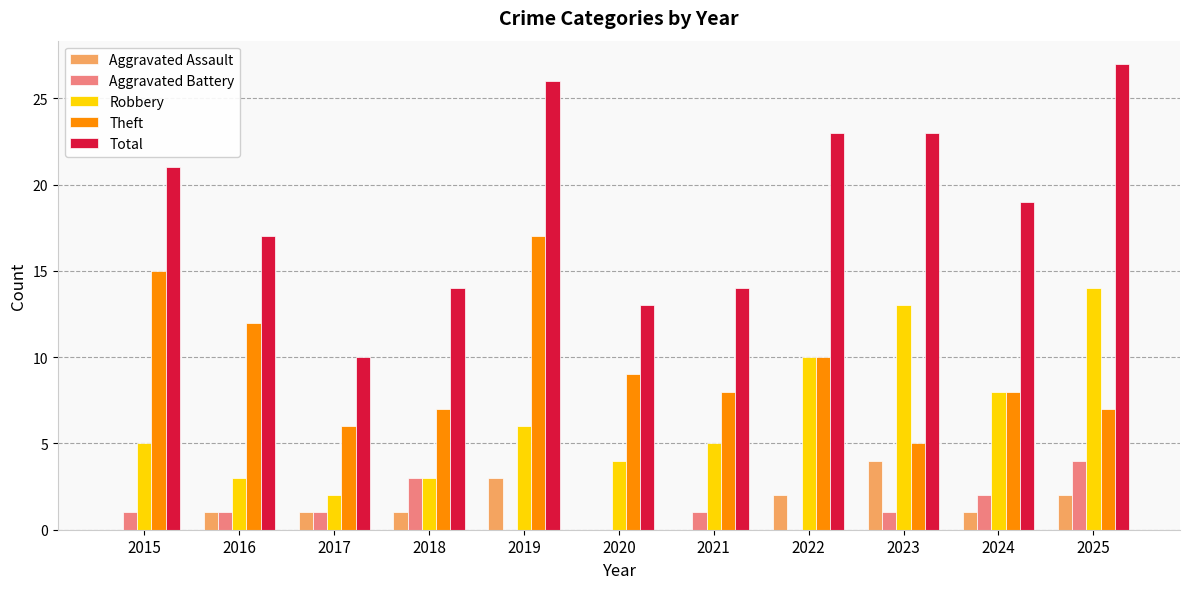

What is the greatest value displayed?

27